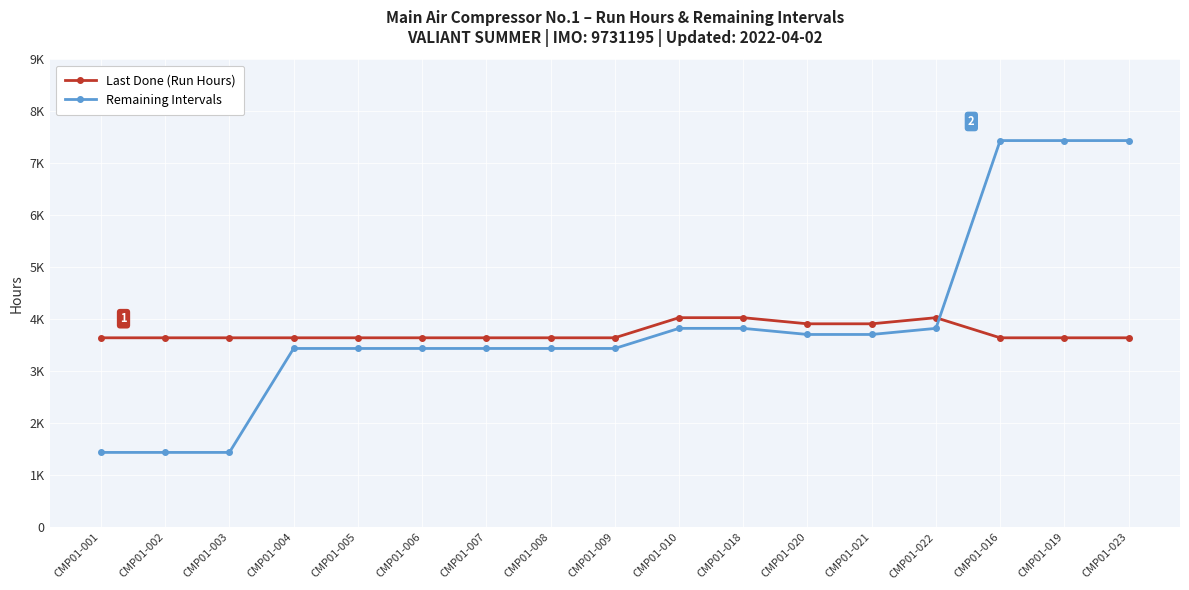

Reading left to right, extract all data points from this chart.

Last Done (Run Hours): CMP01-001=3644.8	CMP01-002=3644.8	CMP01-003=3644.8	CMP01-004=3644.8	CMP01-005=3644.8	CMP01-006=3644.8	CMP01-007=3644.8	CMP01-008=3644.8	CMP01-009=3644.8	CMP01-010=4031.7	CMP01-018=4031.7	CMP01-020=3914.1	CMP01-021=3914.1	CMP01-022=4031.7	CMP01-016=3644.8	CMP01-019=3644.8	CMP01-023=3644.8
Remaining Intervals: CMP01-001=1439.5	CMP01-002=1439.5	CMP01-003=1439.5	CMP01-004=3439.5	CMP01-005=3439.5	CMP01-006=3439.5	CMP01-007=3439.5	CMP01-008=3439.5	CMP01-009=3439.5	CMP01-010=3826.4	CMP01-018=3826.4	CMP01-020=3708.8	CMP01-021=3708.8	CMP01-022=3826.4	CMP01-016=7439.5	CMP01-019=7439.5	CMP01-023=7439.5